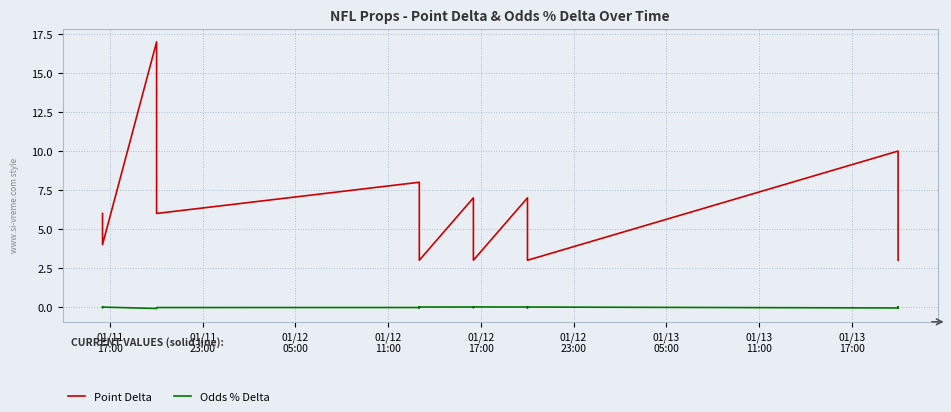

At which category does Odds % Delta reach its first local peak?

01/12
11:00